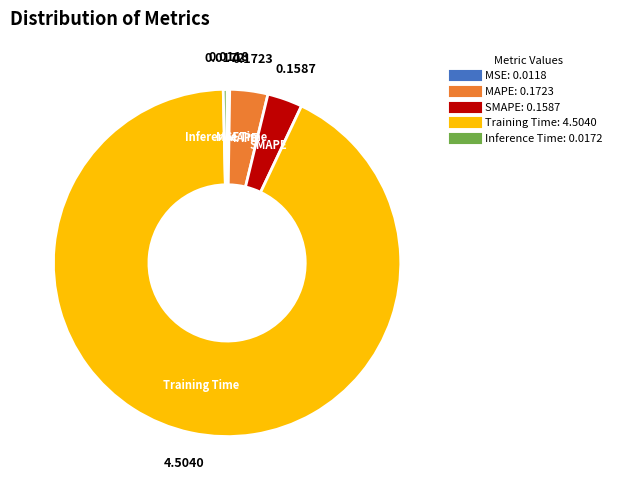

True or false: Training Time accounts for 93% of the total.

True